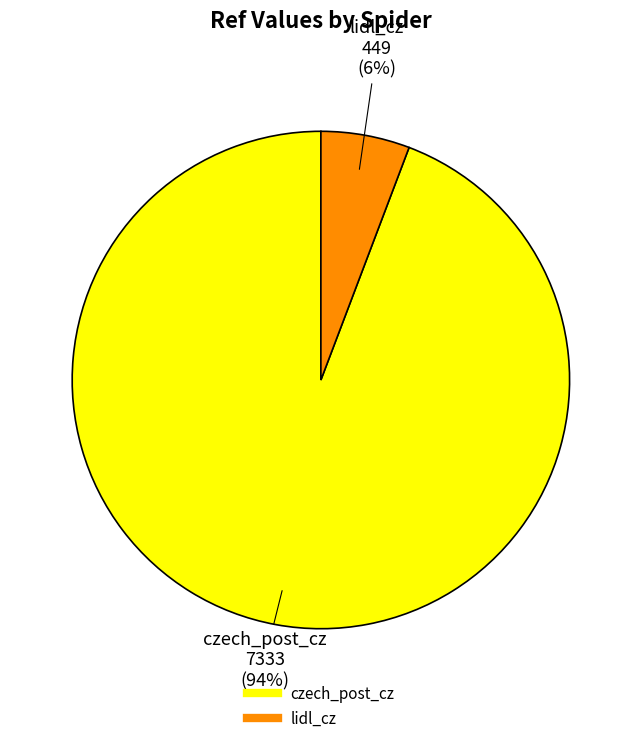

Rank the categories by value from lowest to highest.

lidl_cz, czech_post_cz